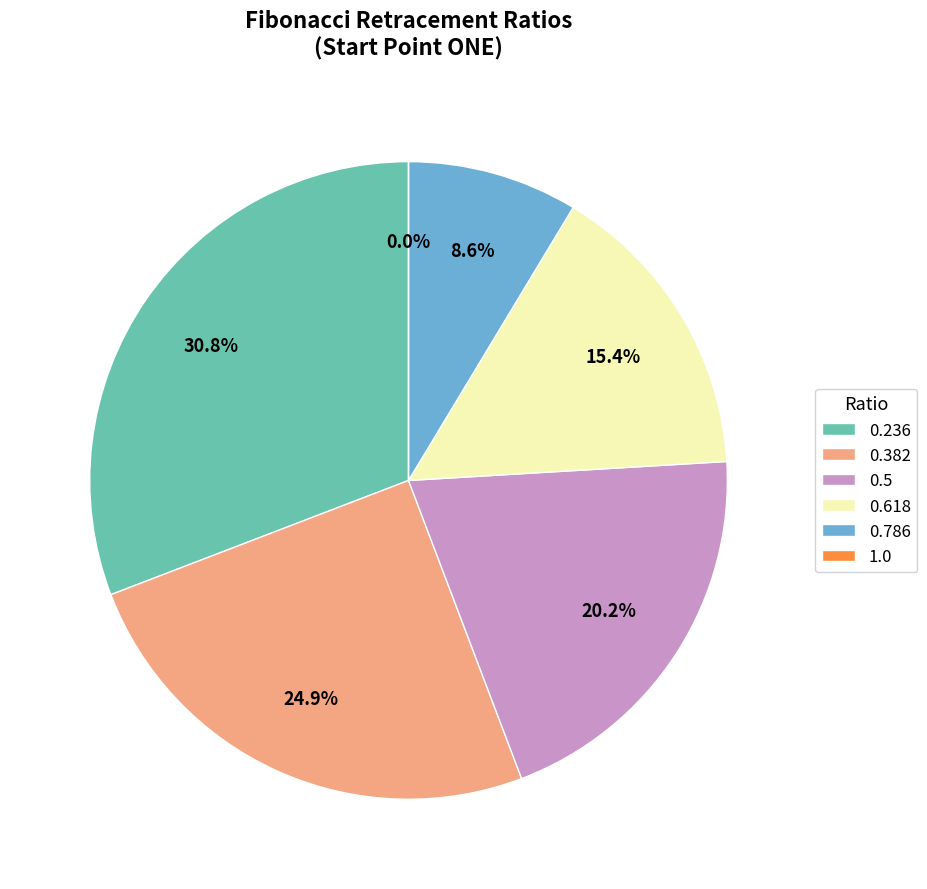

Between 0.5 and 1.0, which is larger?

0.5